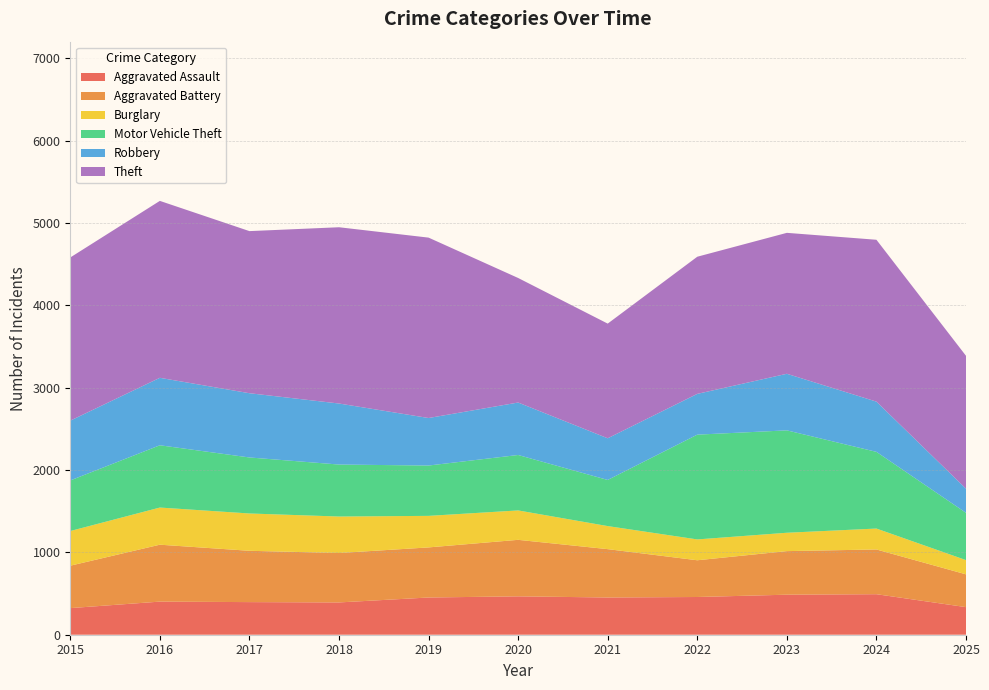

Reading left to right, extract all data points from this chart.

Aggravated Assault: 323	402	396	392	452	466	452	458	486	492	335
Aggravated Battery: 515	691	623	600	608	686	587	446	529	543	398
Burglary: 421	451	453	443	383	357	280	253	223	254	173
Motor Vehicle Theft: 614	756	680	631	611	673	560	1272	1243	931	574
Robbery: 726	819	780	741	577	637	506	495	687	610	293
Theft: 1981	2148	1968	2140	2190	1512	1392	1665	1711	1965	1613